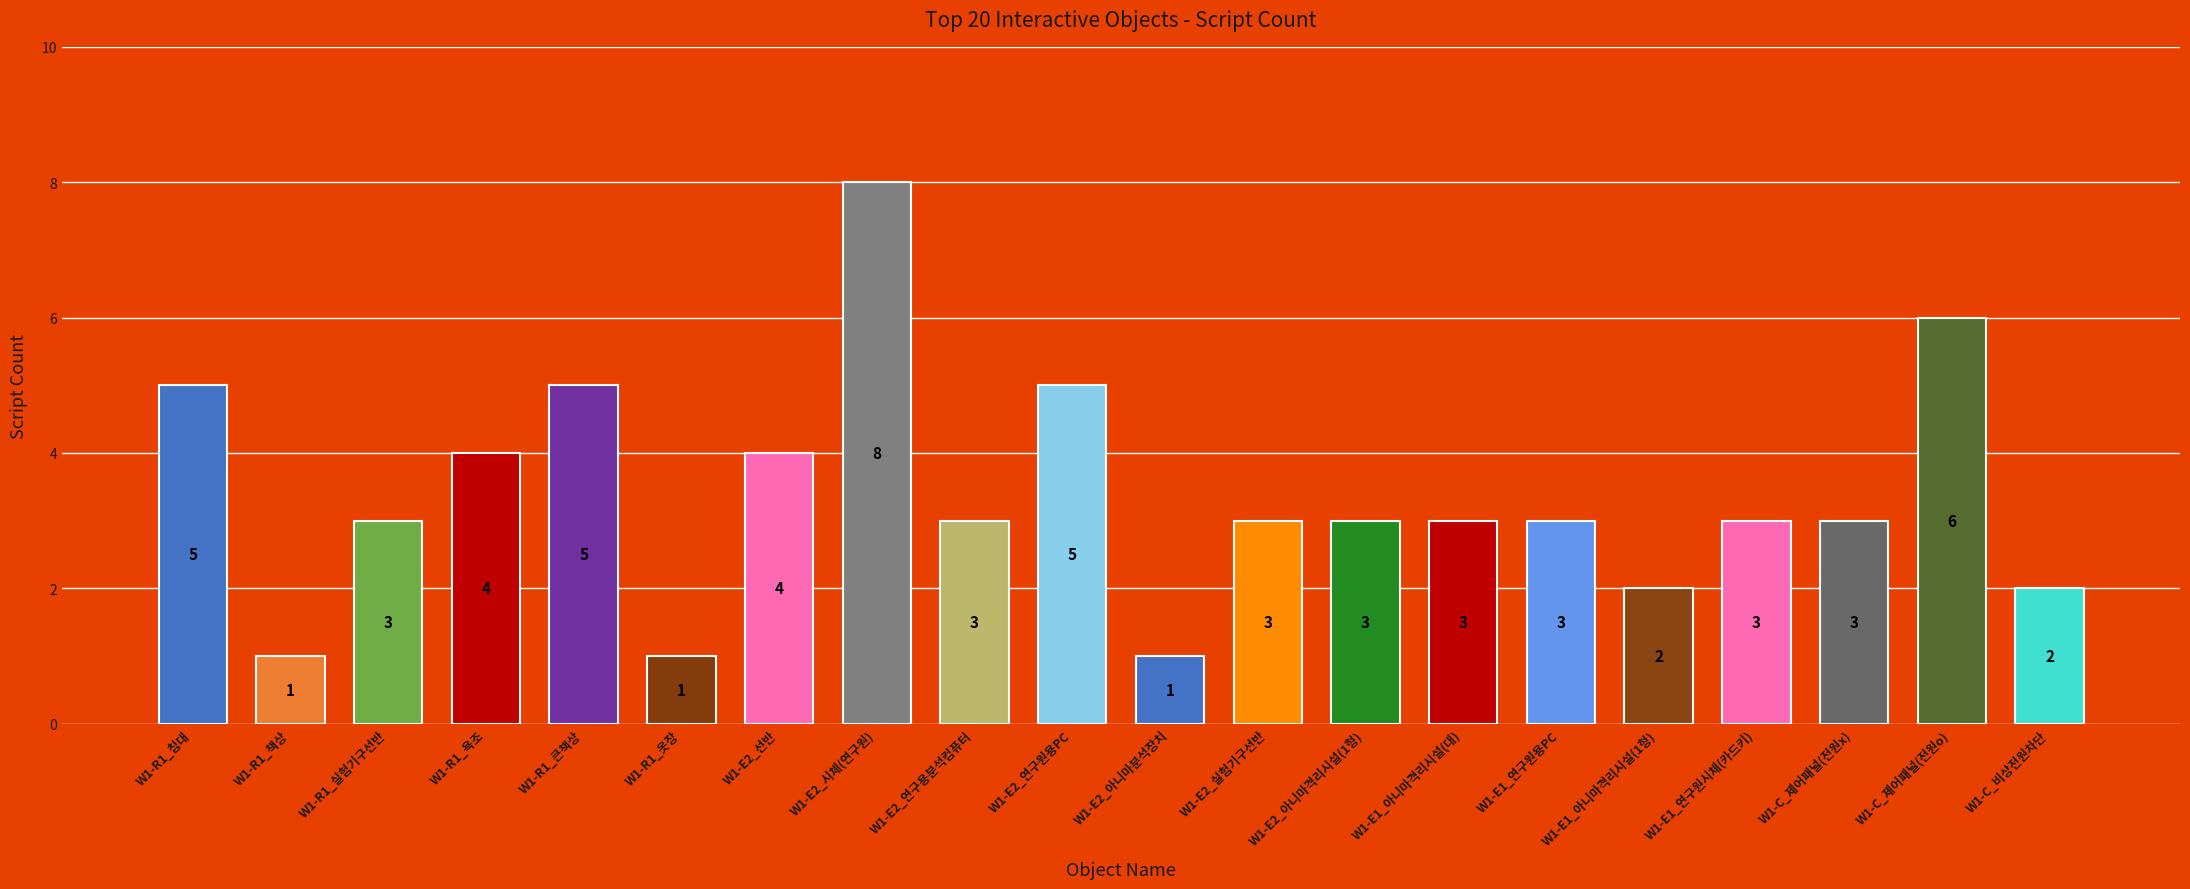

Reading left to right, list all the values displayed in this chart.

W1-R1_침대=5	W1-R1_책상=1	W1-R1_실험기구선반=3	W1-R1_욕조=4	W1-R1_큰책상=5	W1-R1_옷장=1	W1-E2_선반=4	W1-E2_시체(연구원)=8	W1-E2_연구용분석컴퓨터=3	W1-E2_연구원용PC=5	W1-E2_아니마분석장치=1	W1-E2_실험기구선반=3	W1-E2_아니마격리시설(1형)=3	W1-E1_아니마격리시설(대)=3	W1-E1_연구원용PC=3	W1-E1_아니마격리시설(1형)=2	W1-E1_연구원시체(카드키)=3	W1-C_제어패널(전원x)=3	W1-C_제어패널(전원o)=6	W1-C_비상전원차단=2